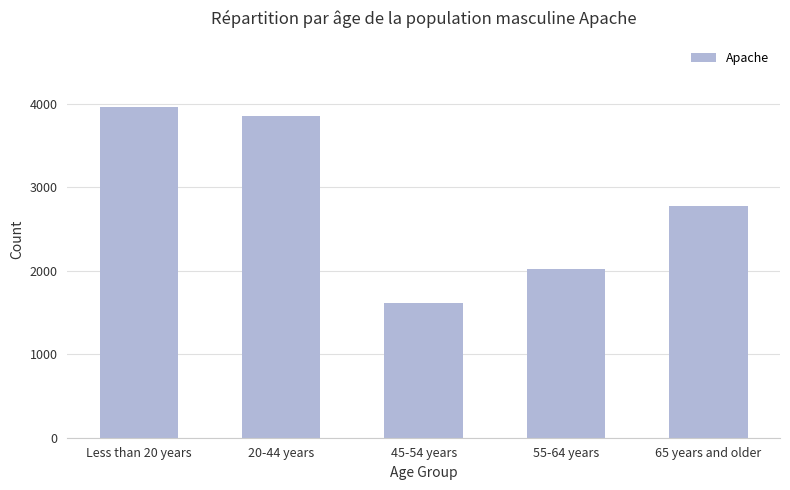

What is the label of the 5th bar from the left?

65 years and older